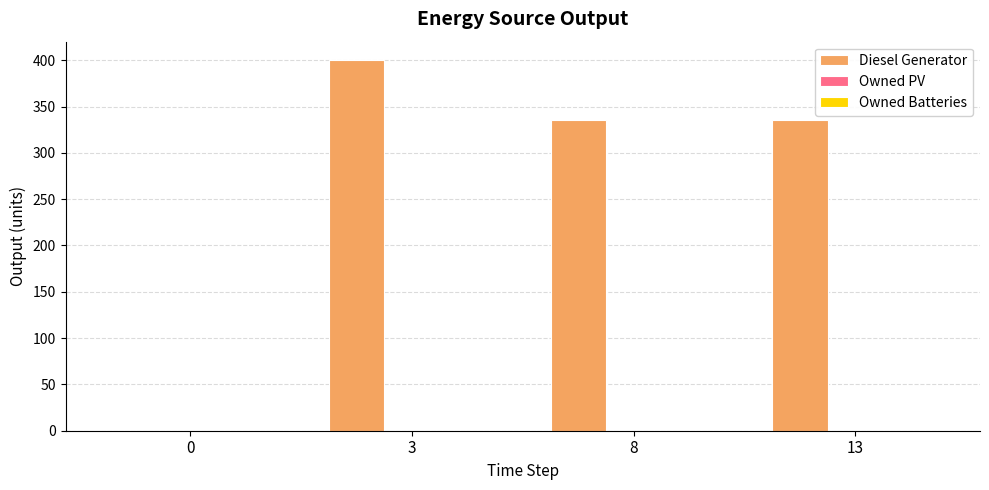

What is the ratio of the value at 3 to the value at 8?

1.2